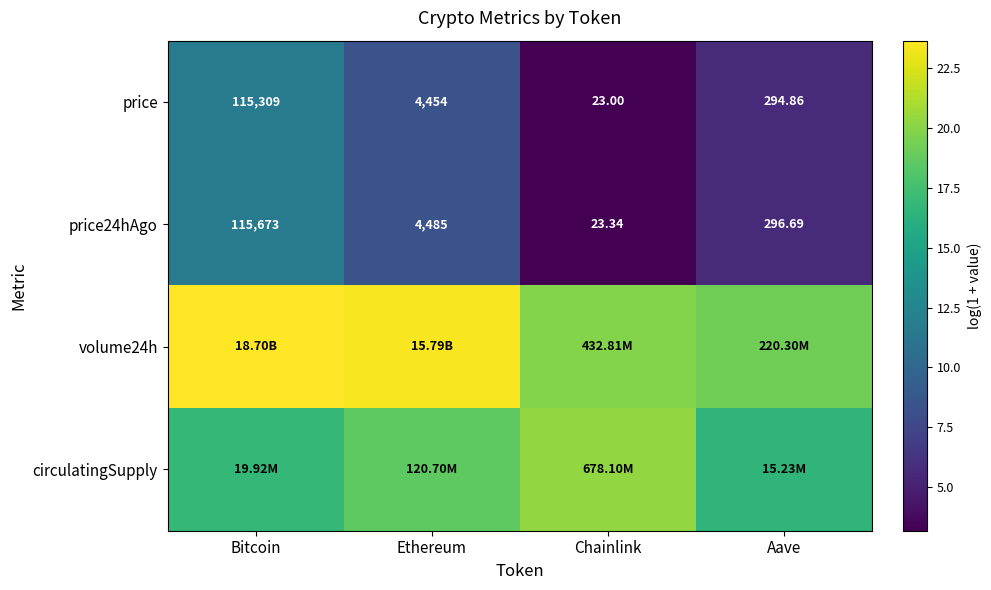

Rank the categories by price value from highest to lowest.

Bitcoin, Ethereum, Aave, Chainlink